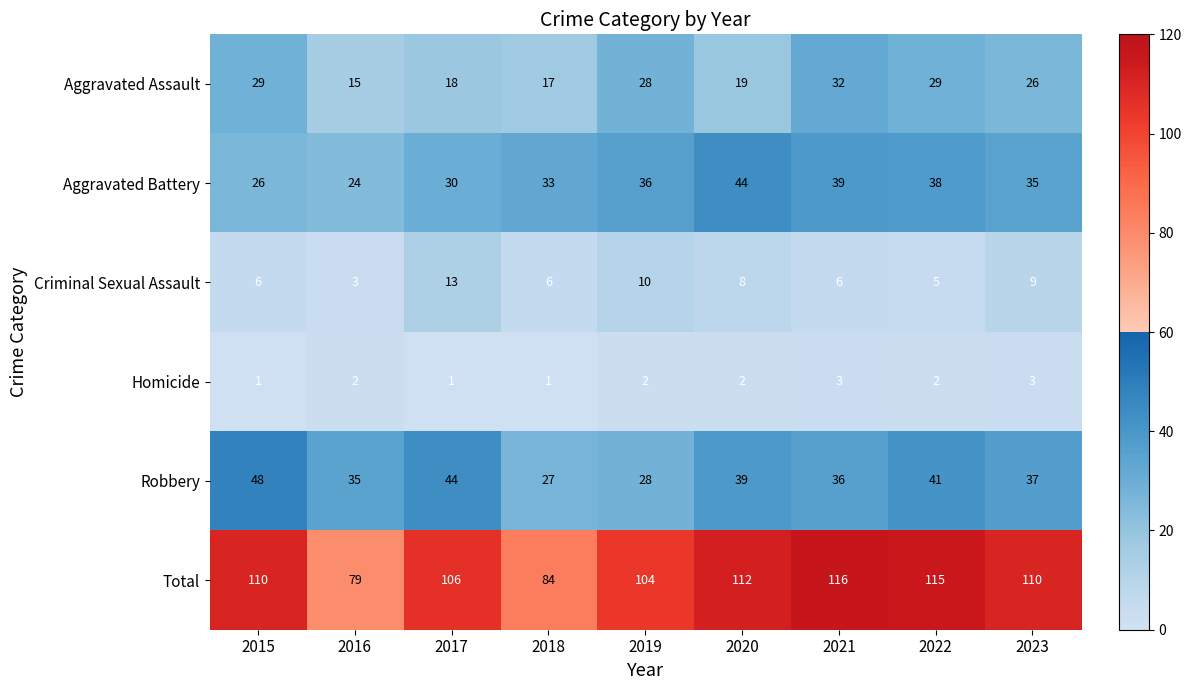

Rank the series by their maximum value, from highest to lowest.

Total, Robbery, Aggravated Battery, Aggravated Assault, Criminal Sexual Assault, Homicide